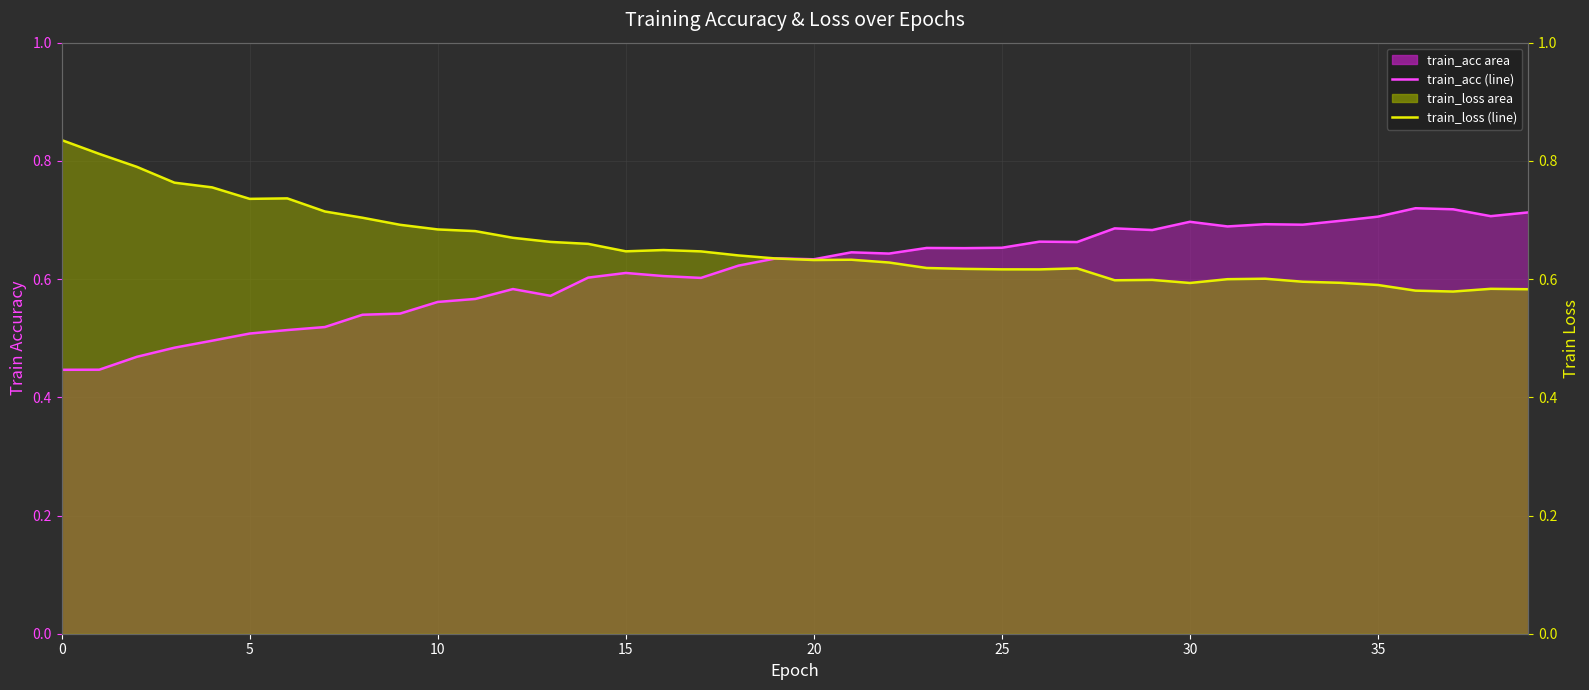

What are all the series names shown in the legend?

train_acc (line), train_loss (line)